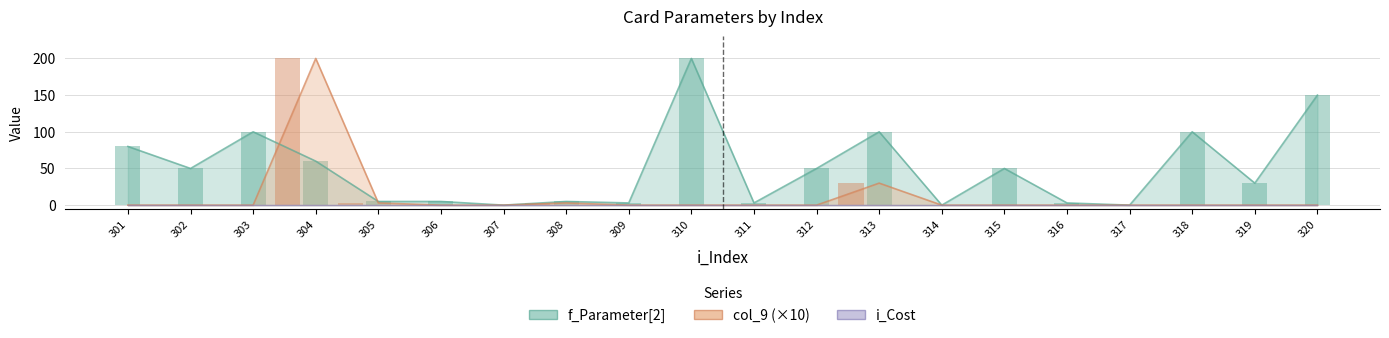

Reading left to right, transcribe all the data shown in this chart.

f_Parameter[2]: 80	50	100	60	5	5	0	5	3	200	3	50	100	0	50	3	0	100	30	150
col_9: 0	0	0	200	3	0	0	3	0	0	0	0	30	0	0	0	0	0	0	0